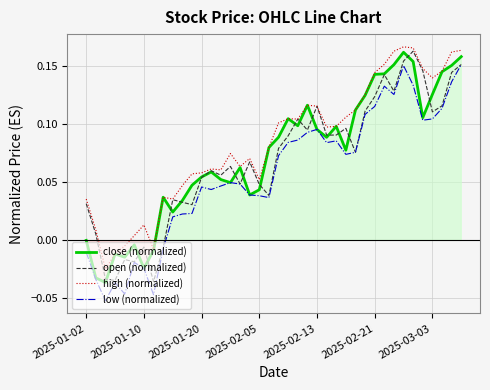

Which series has the largest total across all categories?

high (normalized)